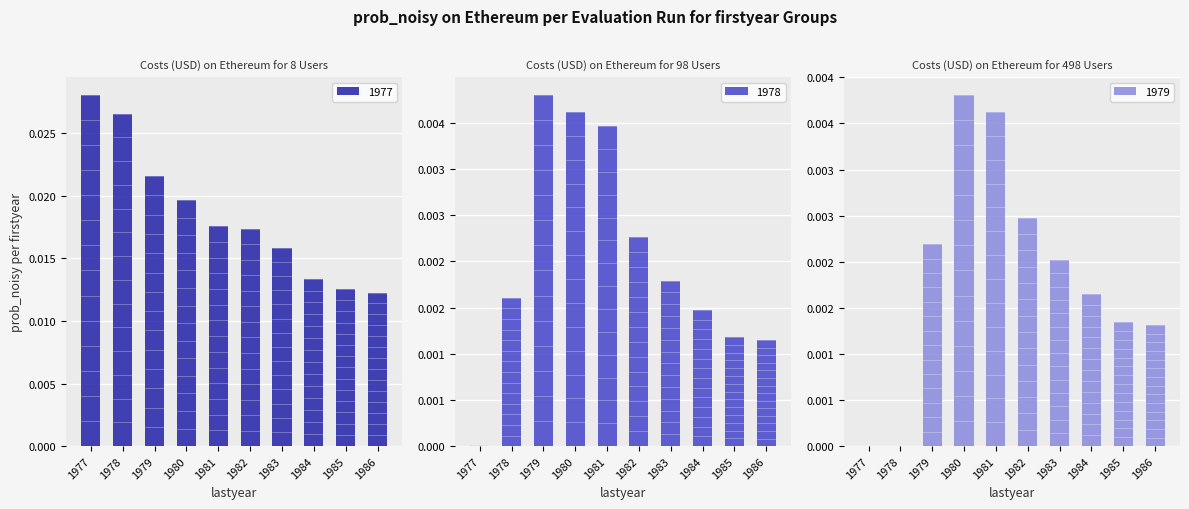

True or false: 1977 has a value of 0.0 at 1985.

False